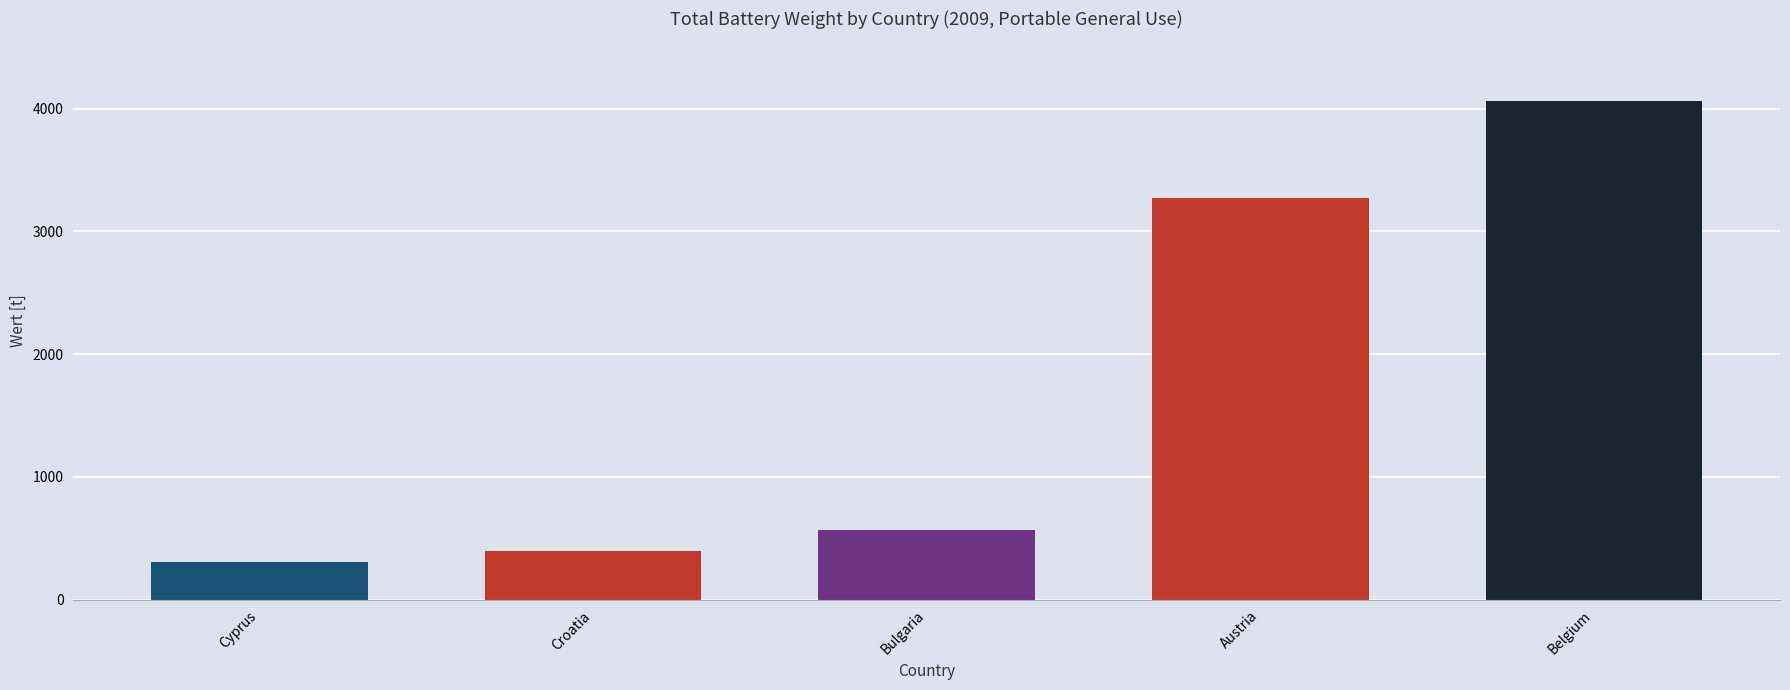

What is the difference between the values at Belgium and Croatia?

3662.8